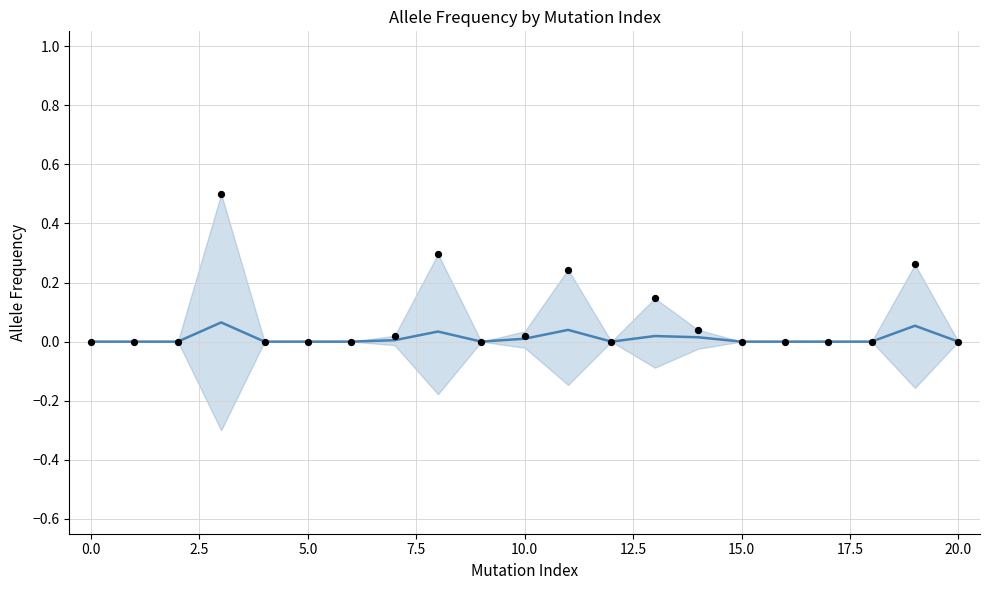

Which series contains the highest Y value?

MAX_AF